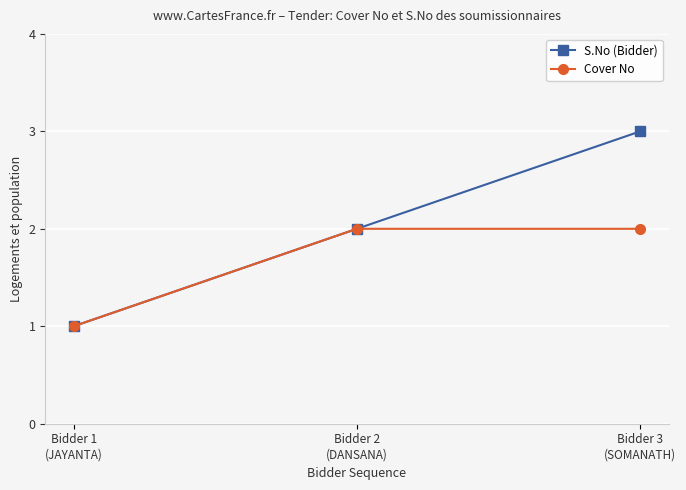

What is the difference between the maximum and minimum values in the S.No (Bidder) series?

2